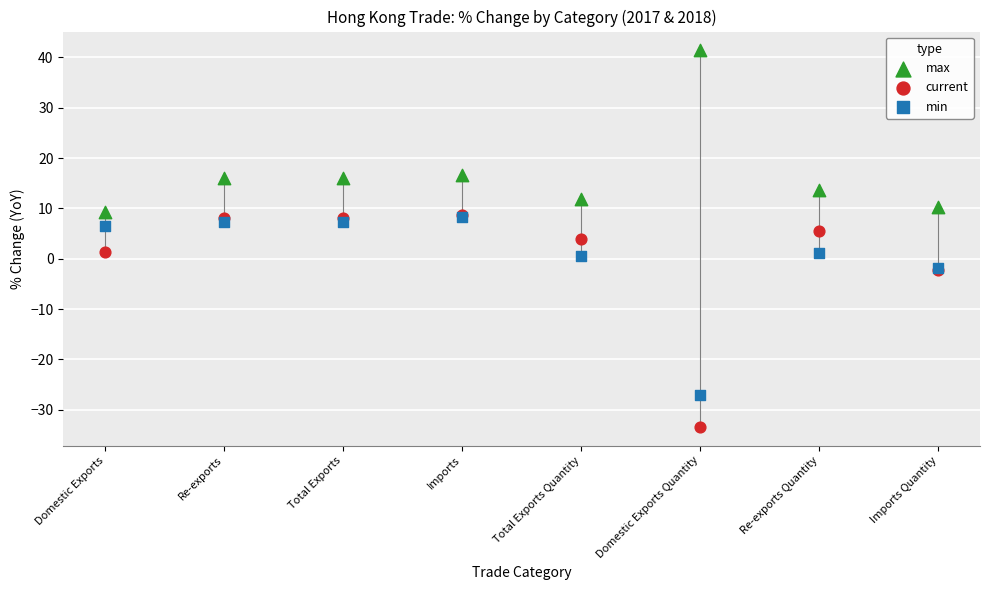

Is the value of current at Total Exports Quantity greater than the value of max at Re-exports Quantity?

No